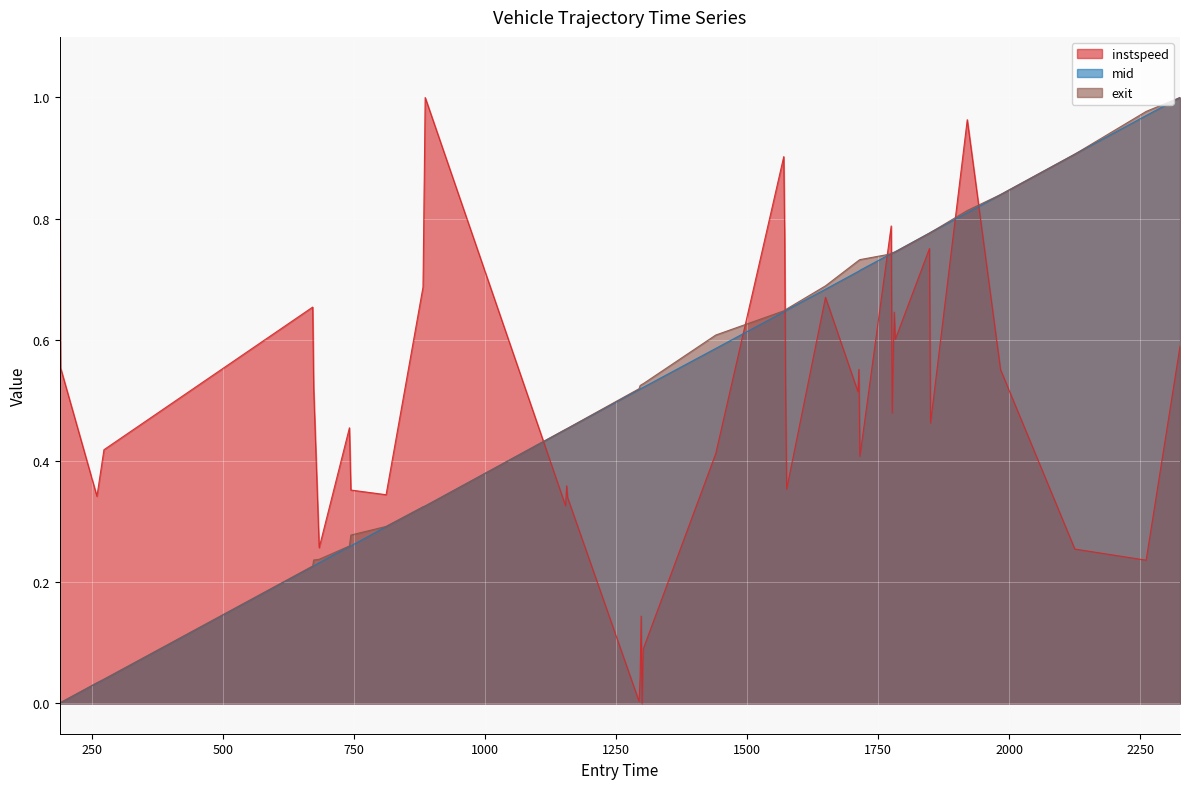

True or false: exit has more than 1 interior local peaks.

False